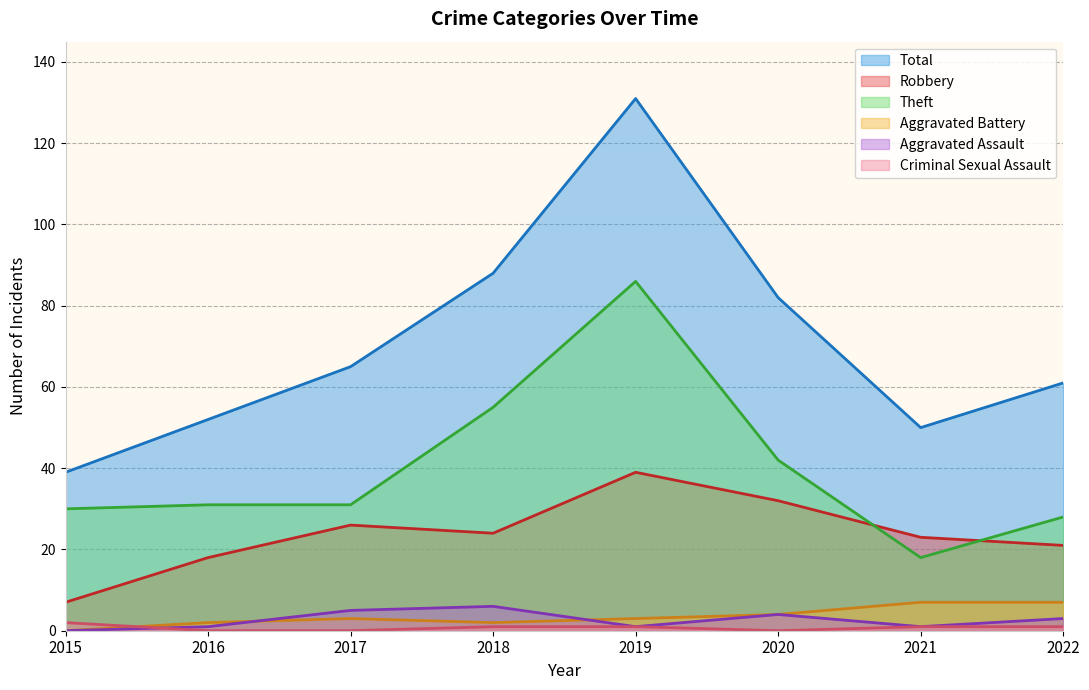

Which category has the highest value across all series?

2019